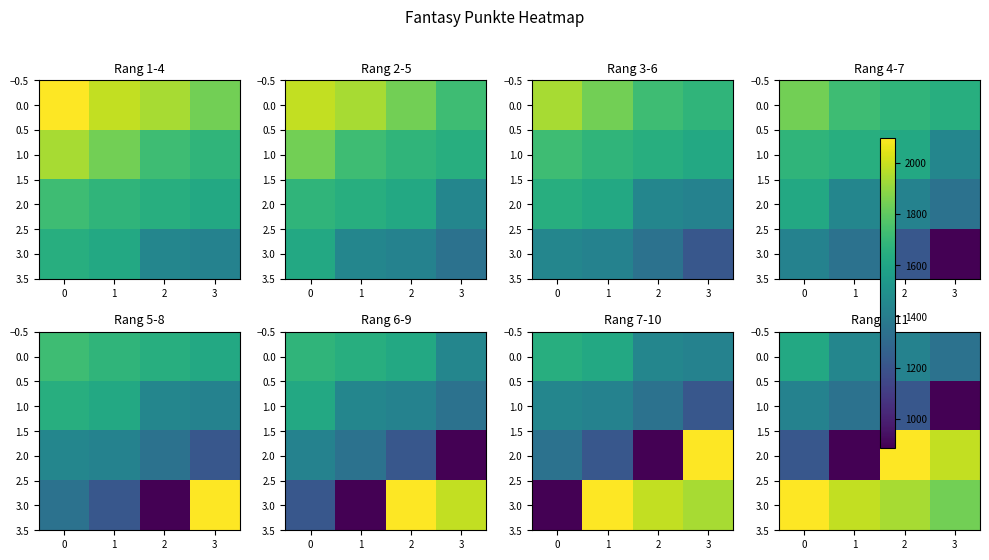

List the series in order of their peak value, lowest first.

1.0, 0.0, 2.0, 3.0